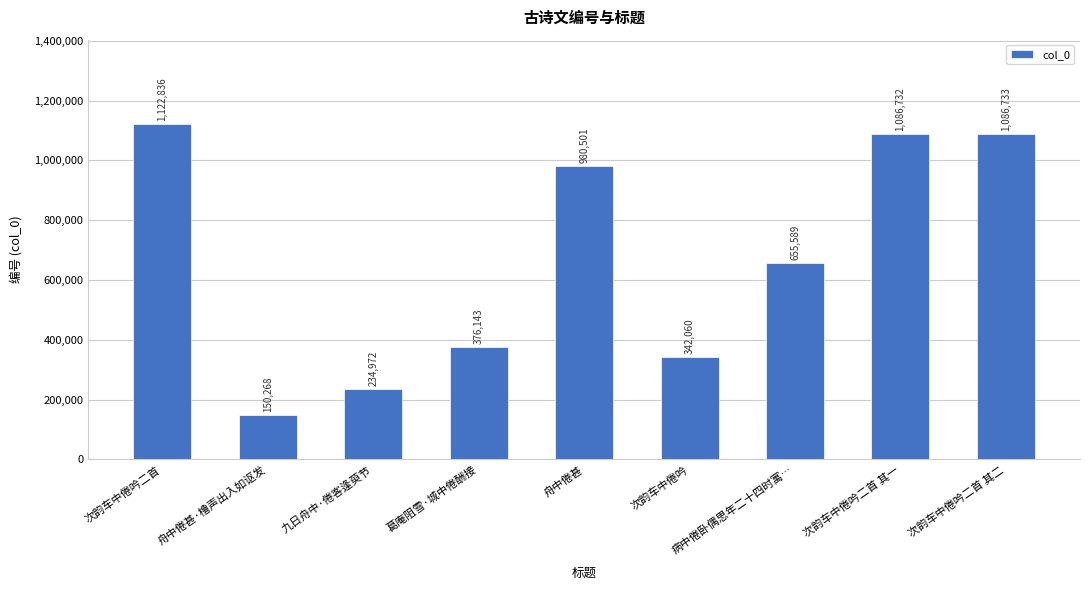

The chart shows a value of 1086733 at 次韵车中倦吟二首 其二. True or false?

True